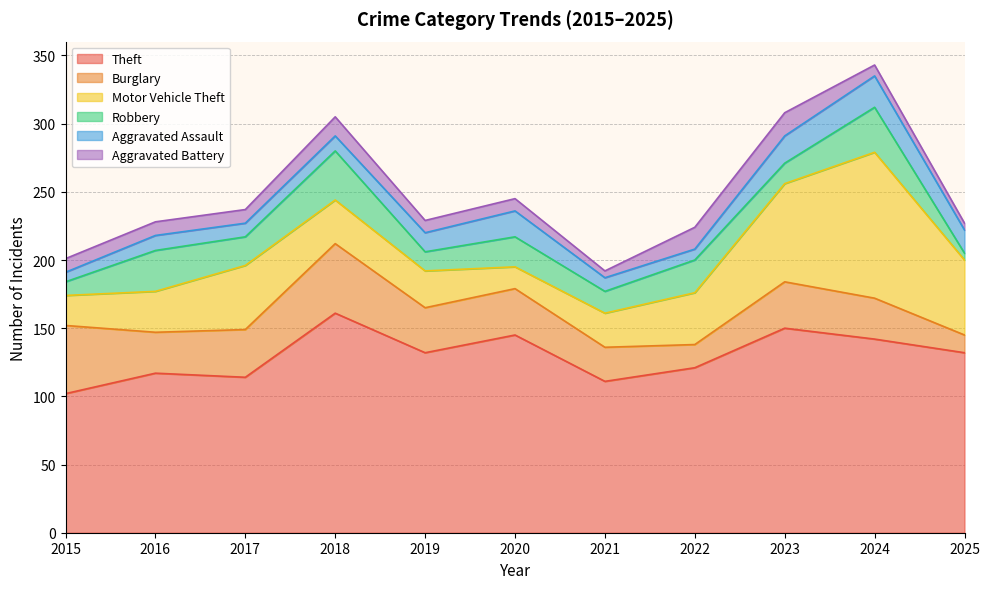

True or false: Theft and Aggravated Assault intersect in this chart.

False